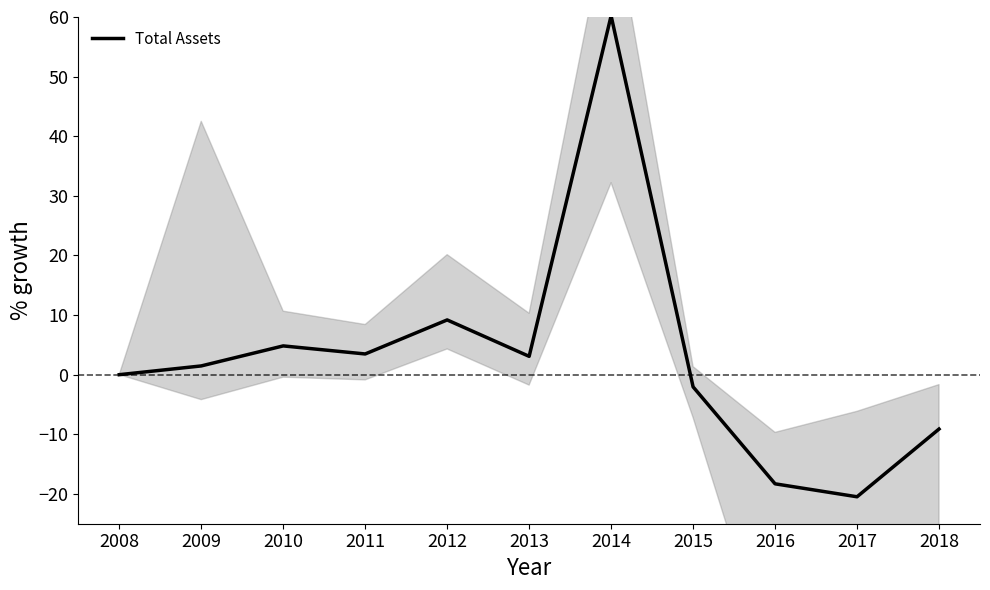

Which category has the highest value across all series?

2014